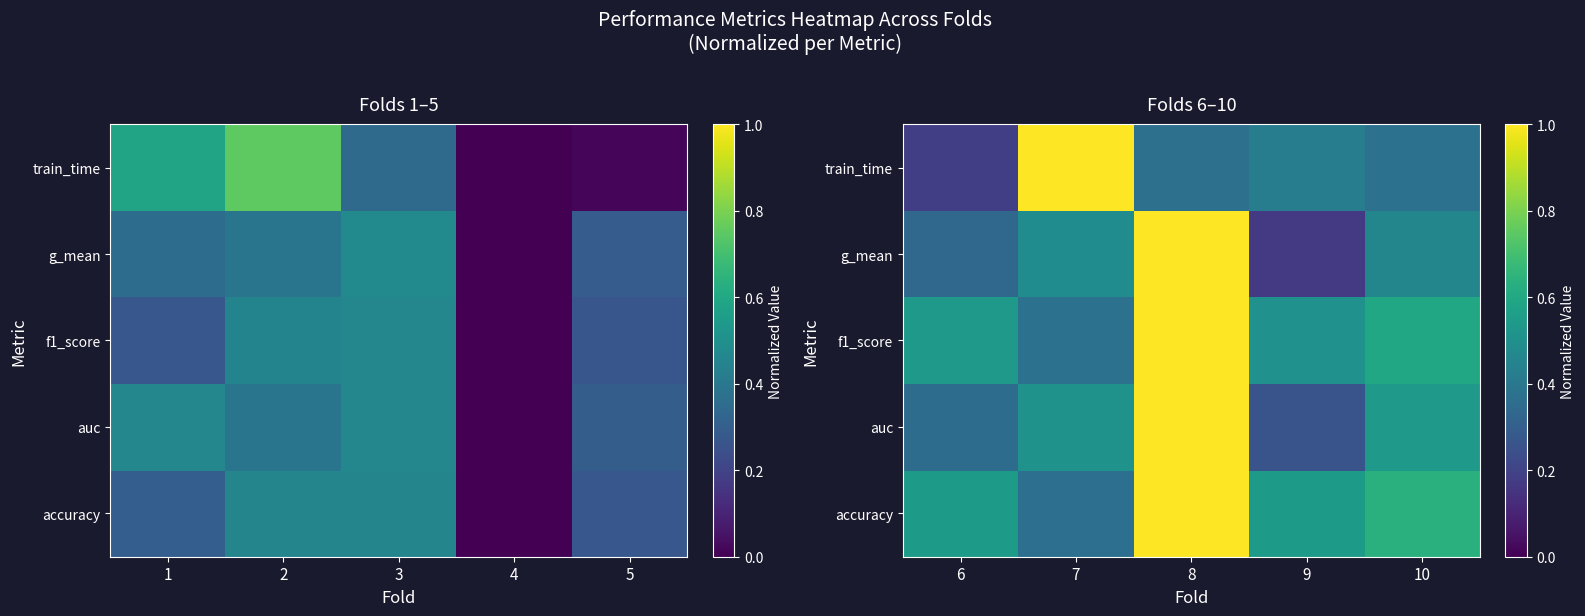

List the series in order of their peak value, lowest first.

accuracy, auc, f1_score, g_mean, train_time